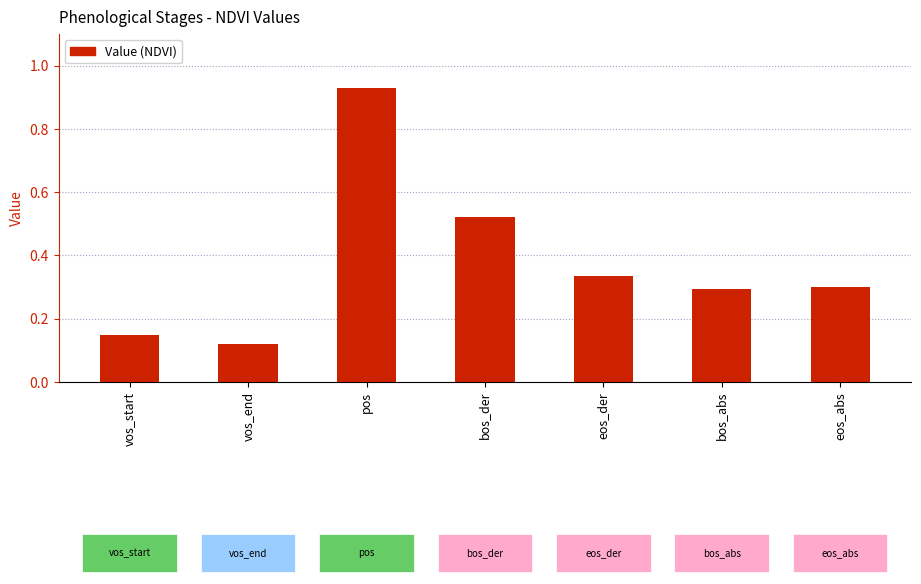

The value at bos_der is 0.8. True or false?

False